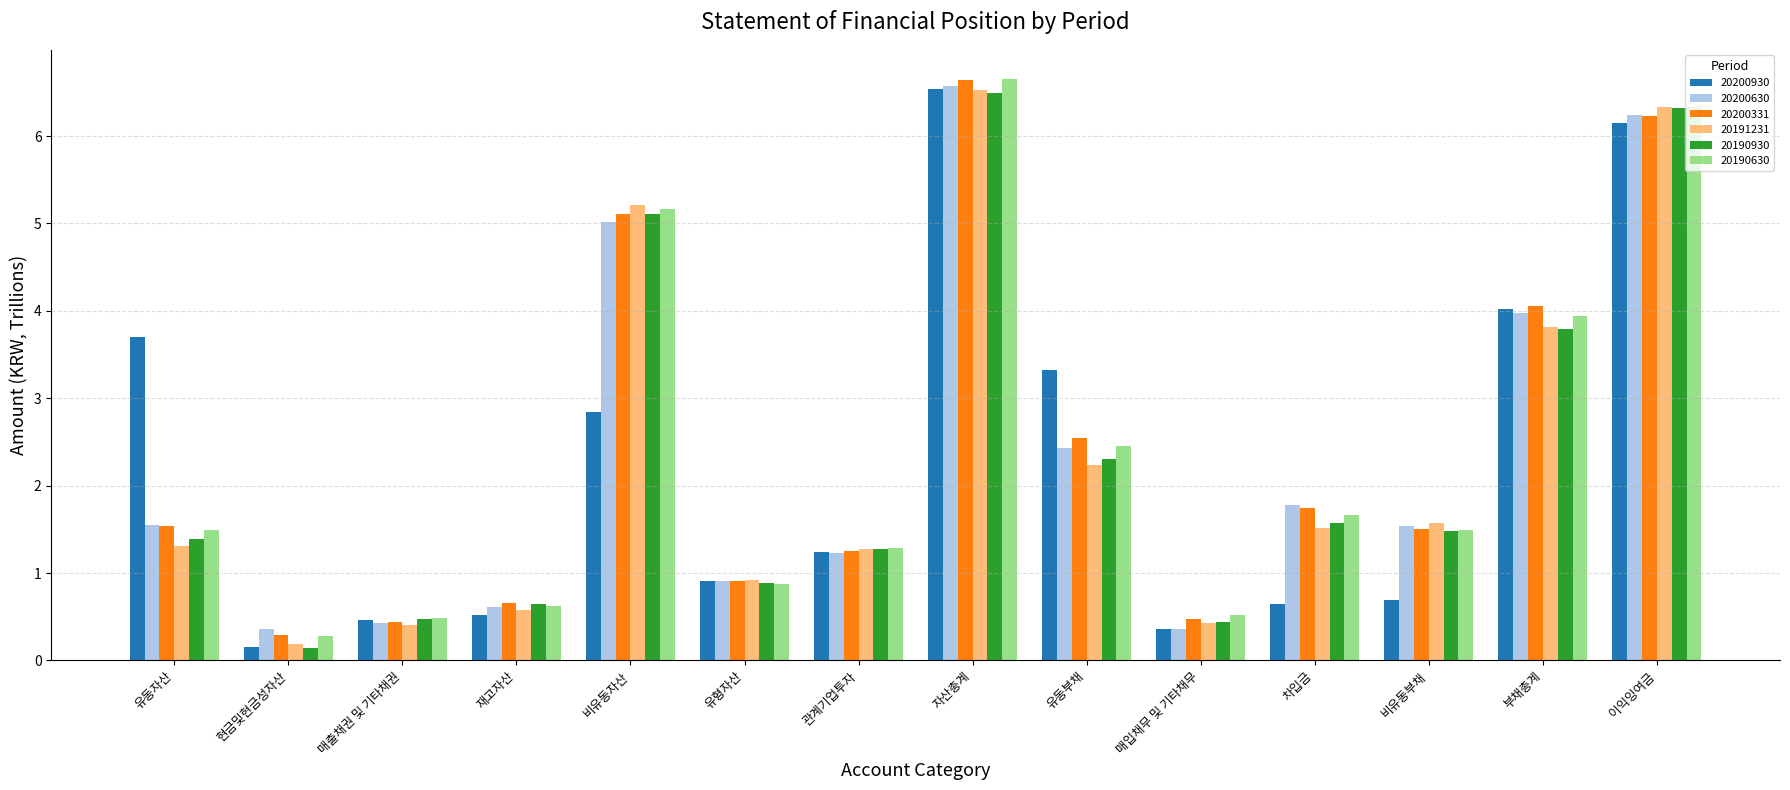

How many values in the 20190930 series exceed 1?

9